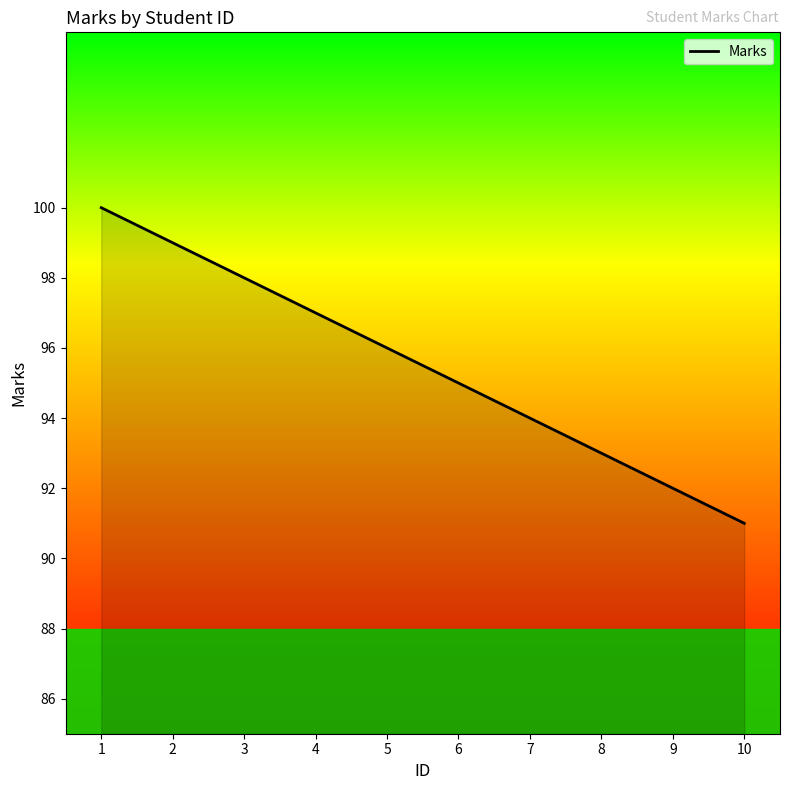

The chart shows a value of 99 at 2. True or false?

True